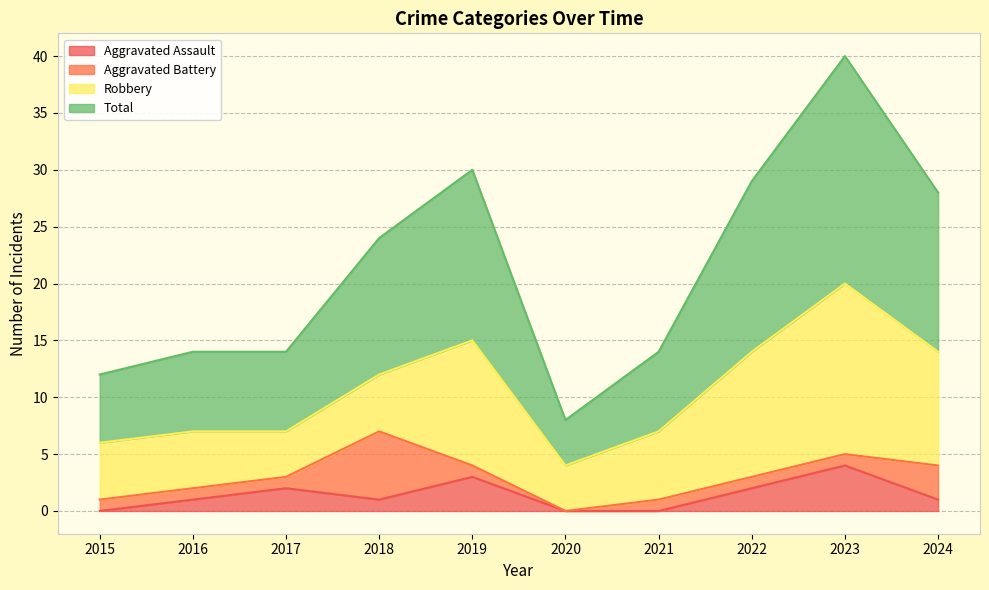

What is the difference between the maximum and minimum values in the Total series?

32